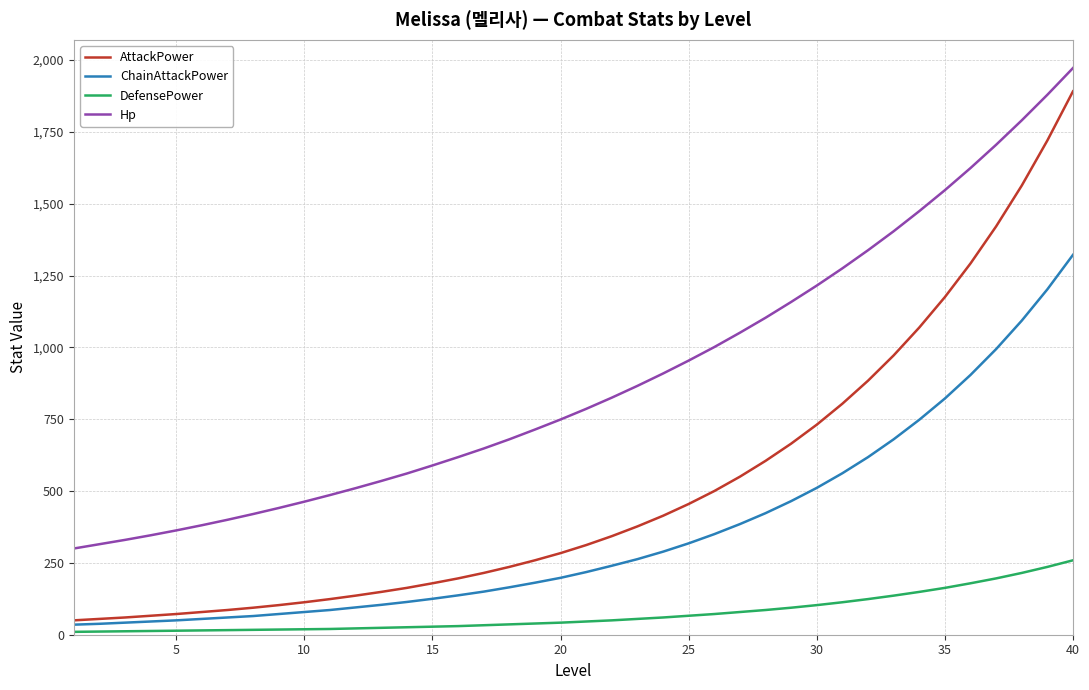

List the series in order of their overall mean, highest first.

Hp, AttackPower, ChainAttackPower, DefensePower